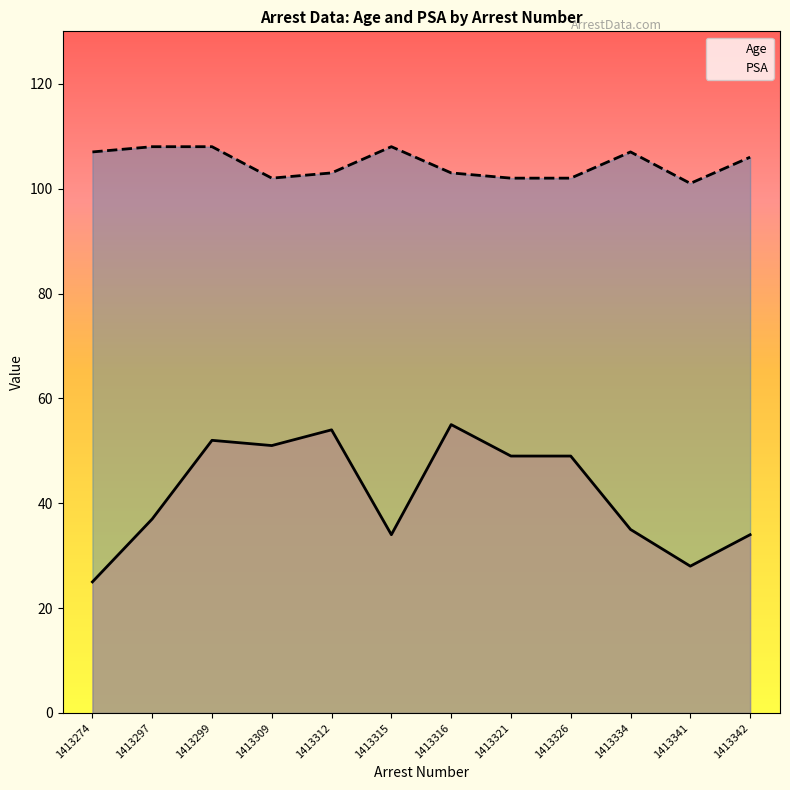

True or false: PSA and Age cross at least once.

False